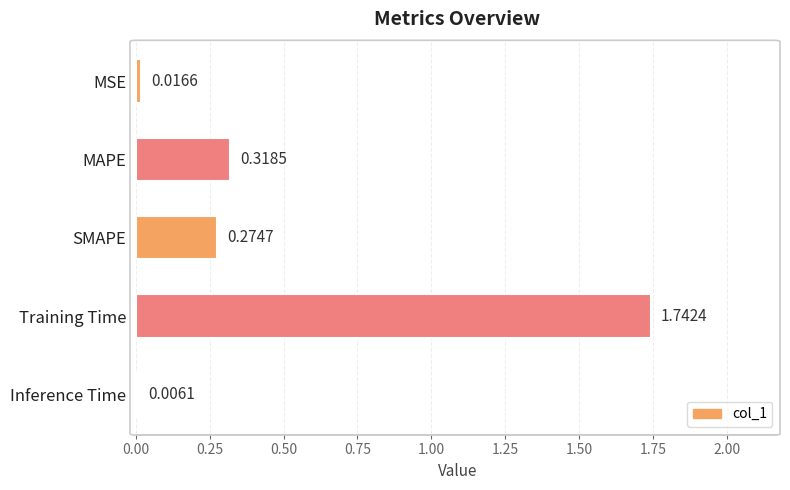

Which has a higher value, SMAPE or Inference Time?

SMAPE